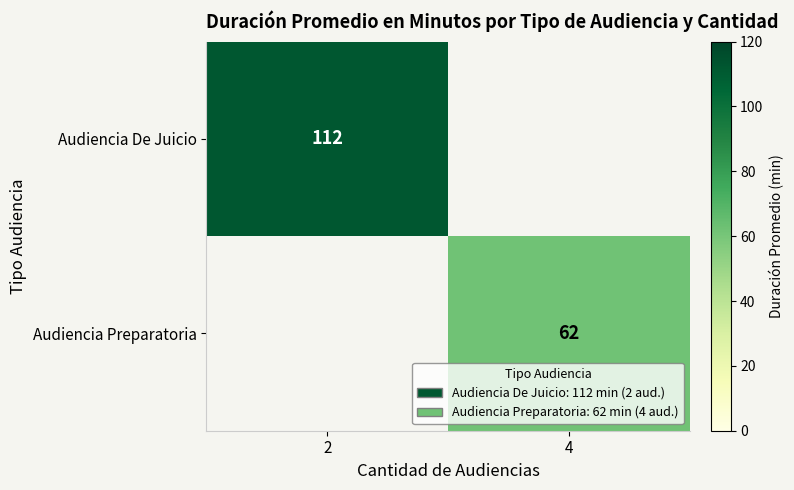

True or false: Audiencia Preparatoria has a value of 41 at 4.

False